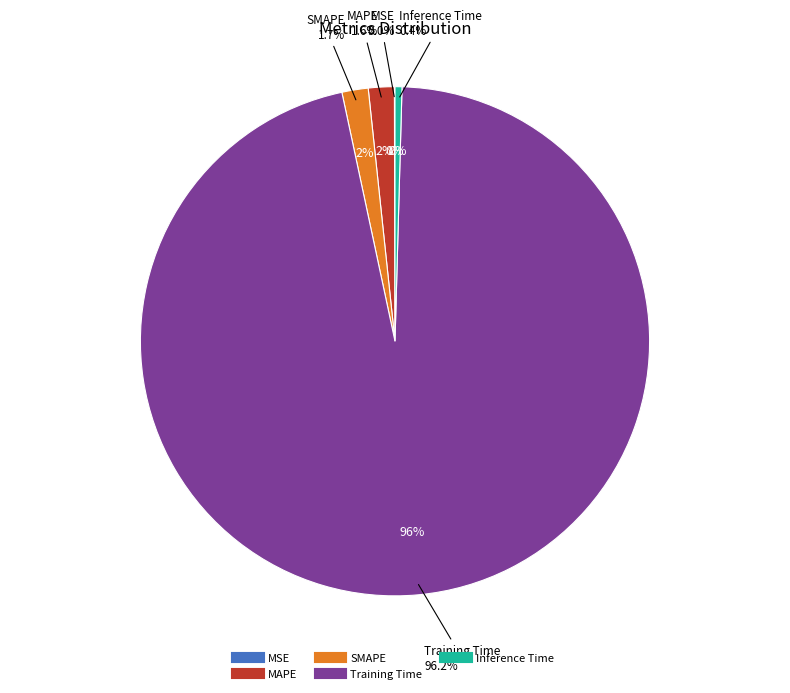

Which slice is the smallest?

MSE